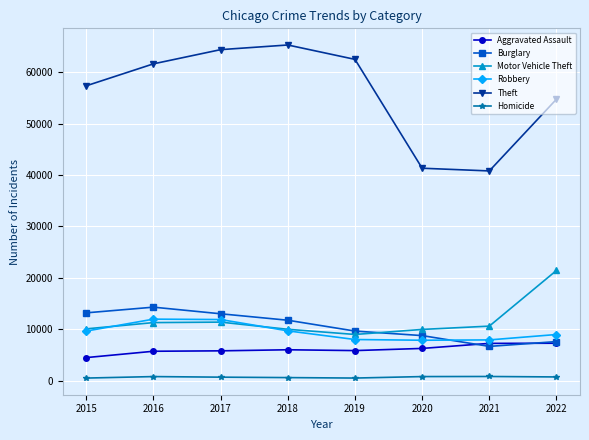

The value of Robbery at 2022 is 8970. True or false?

True